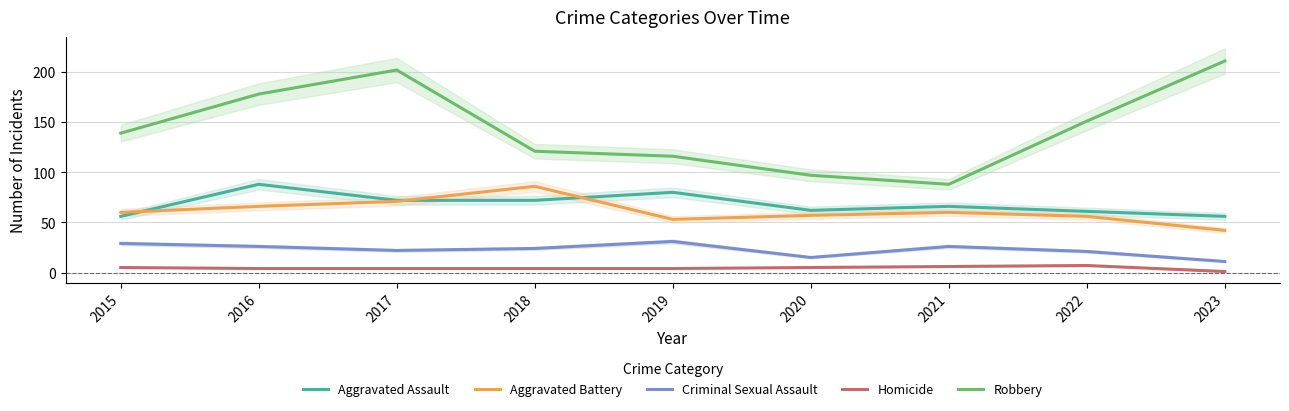

Read the Homicide value at 2020.

5